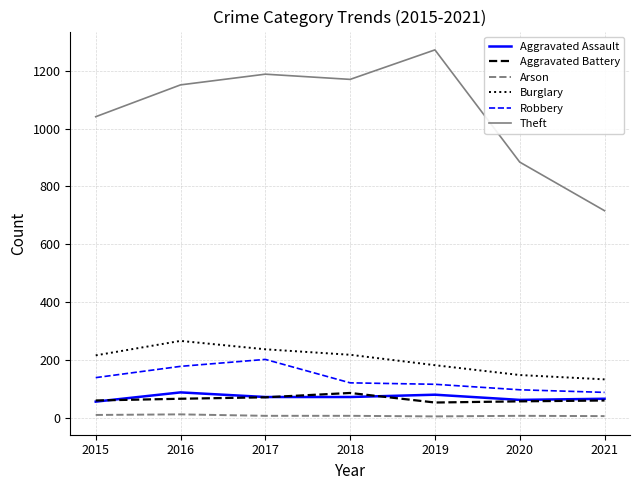

Which series has the largest range (max minus min)?

Theft